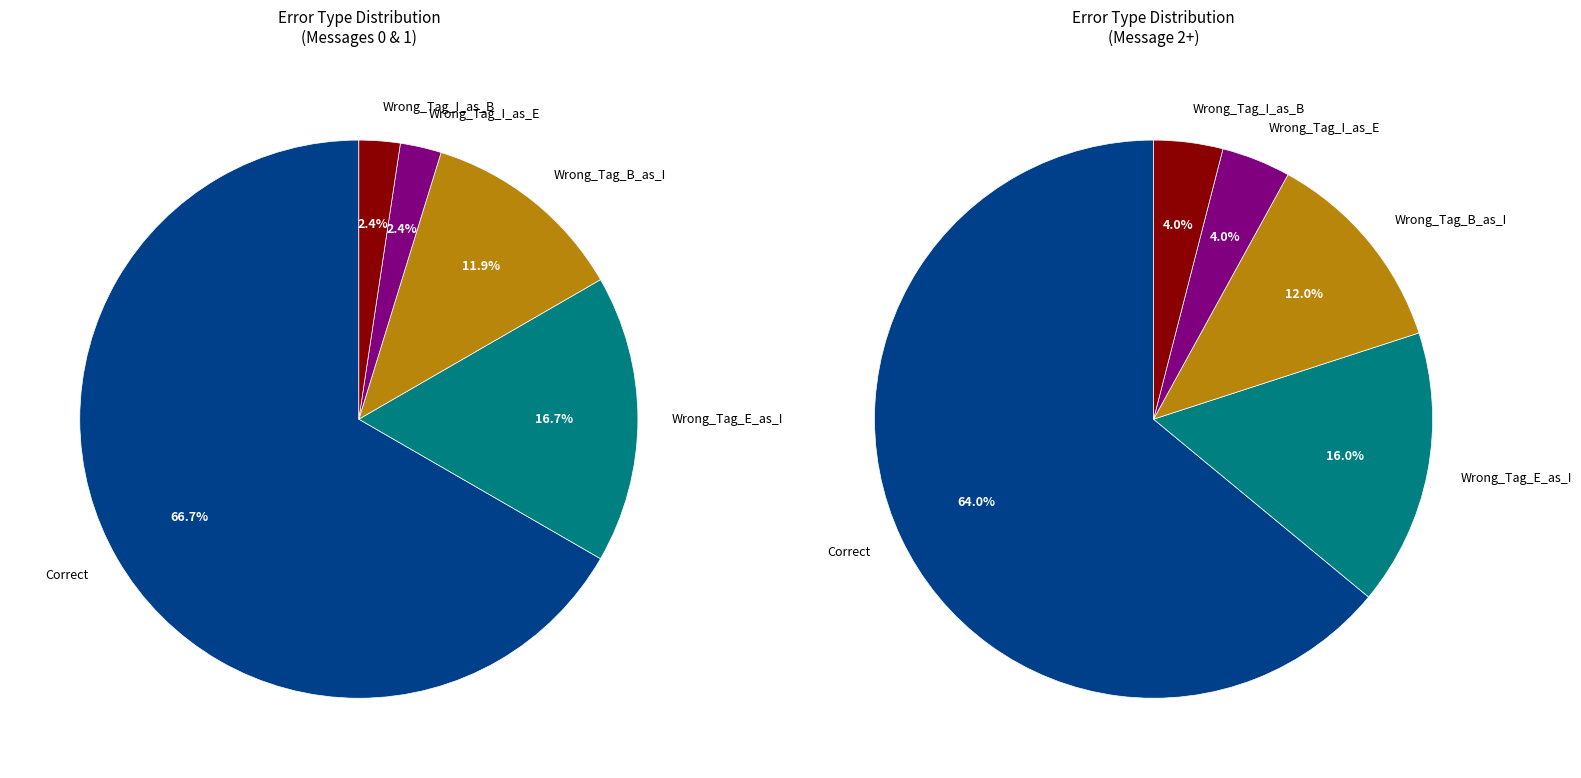

Between Wrong_Tag_I_as_B and Wrong_Tag_I_as_E, which is larger?

Wrong_Tag_I_as_B